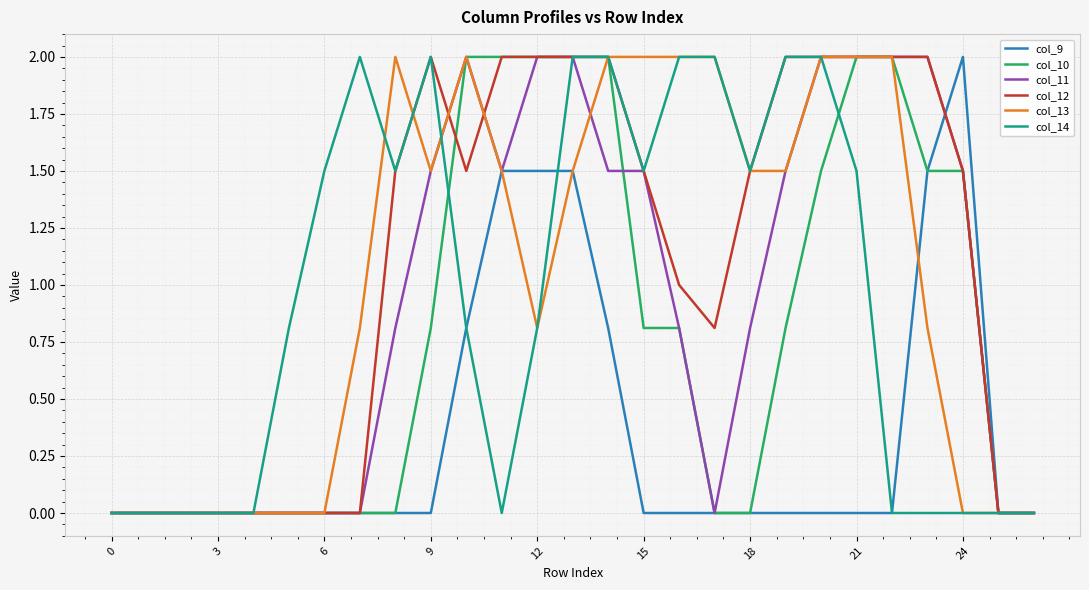

What is the maximum value shown in the chart?

2.0